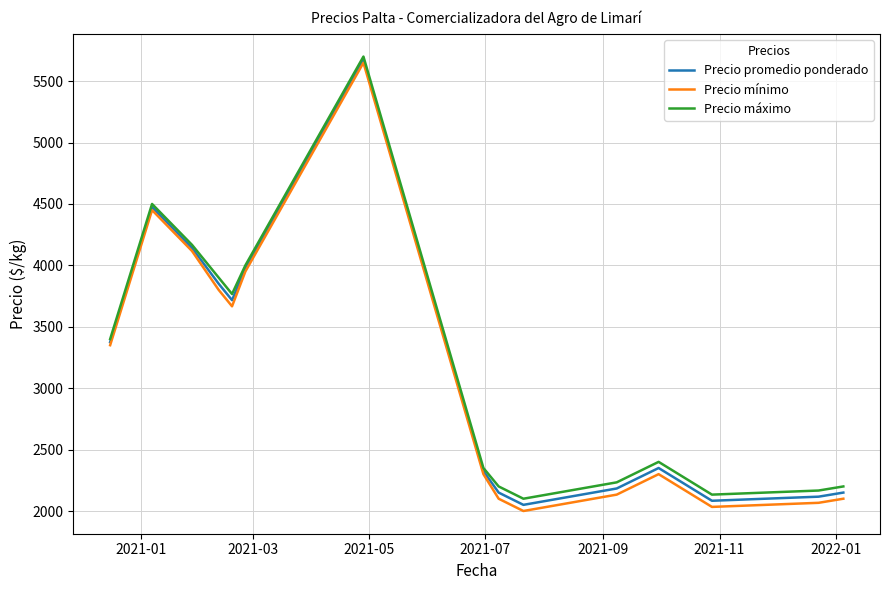

What is the maximum value shown in the chart?

5700.0